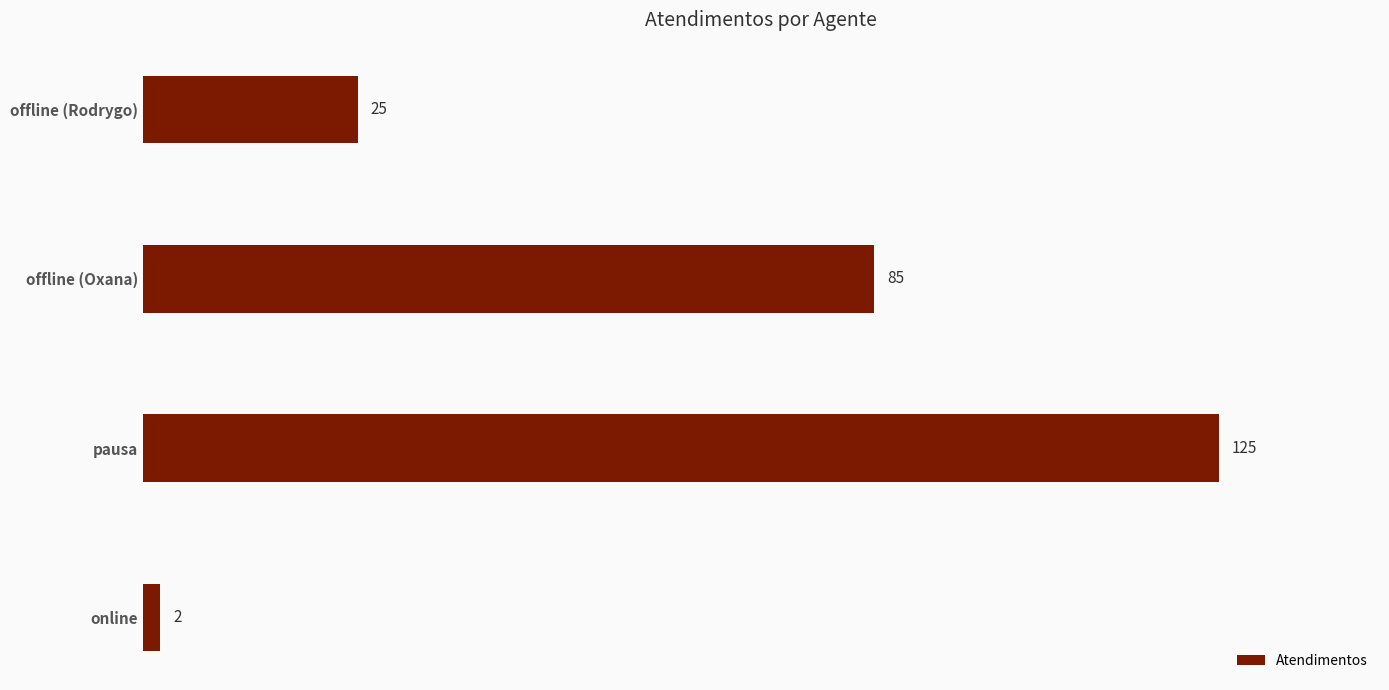

How many distinct data groups are displayed?

1